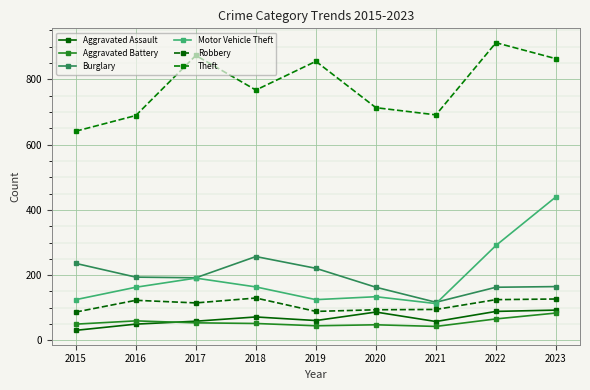

What is the maximum value shown in the chart?

912